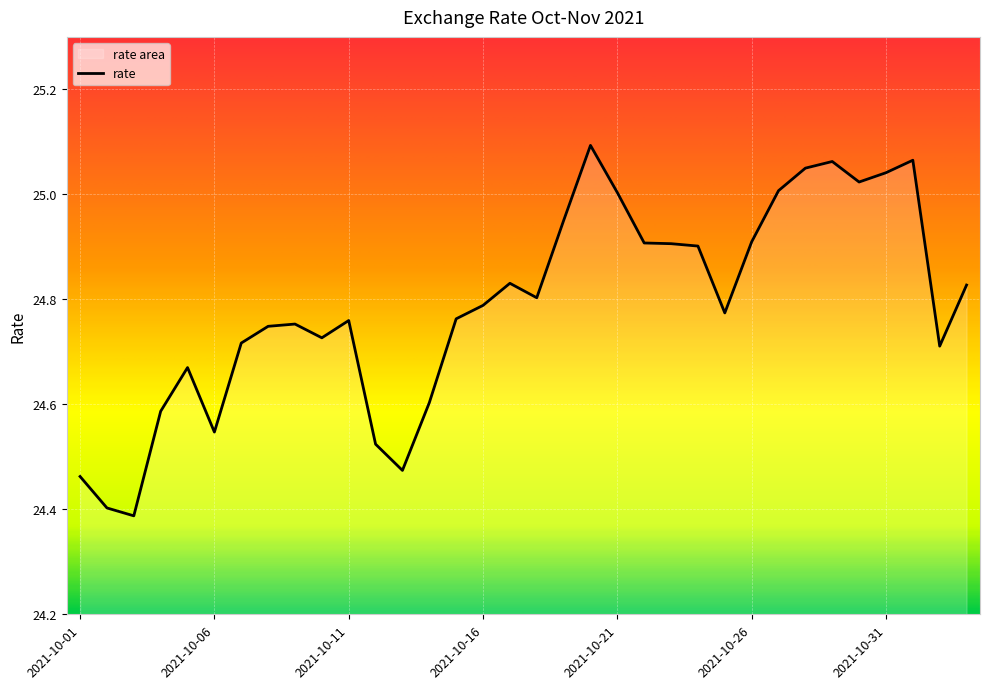

What is the change in value from 2021-10-15 to 2021-10-24?

+0.1